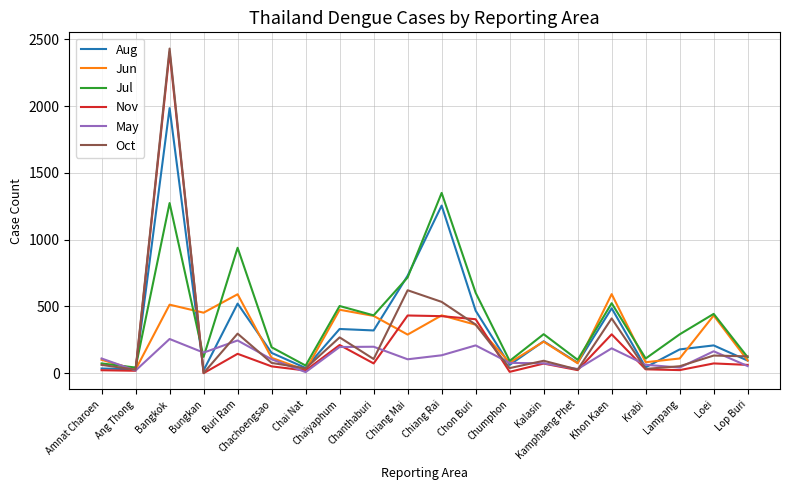

Which series has the largest range (max minus min)?

Oct